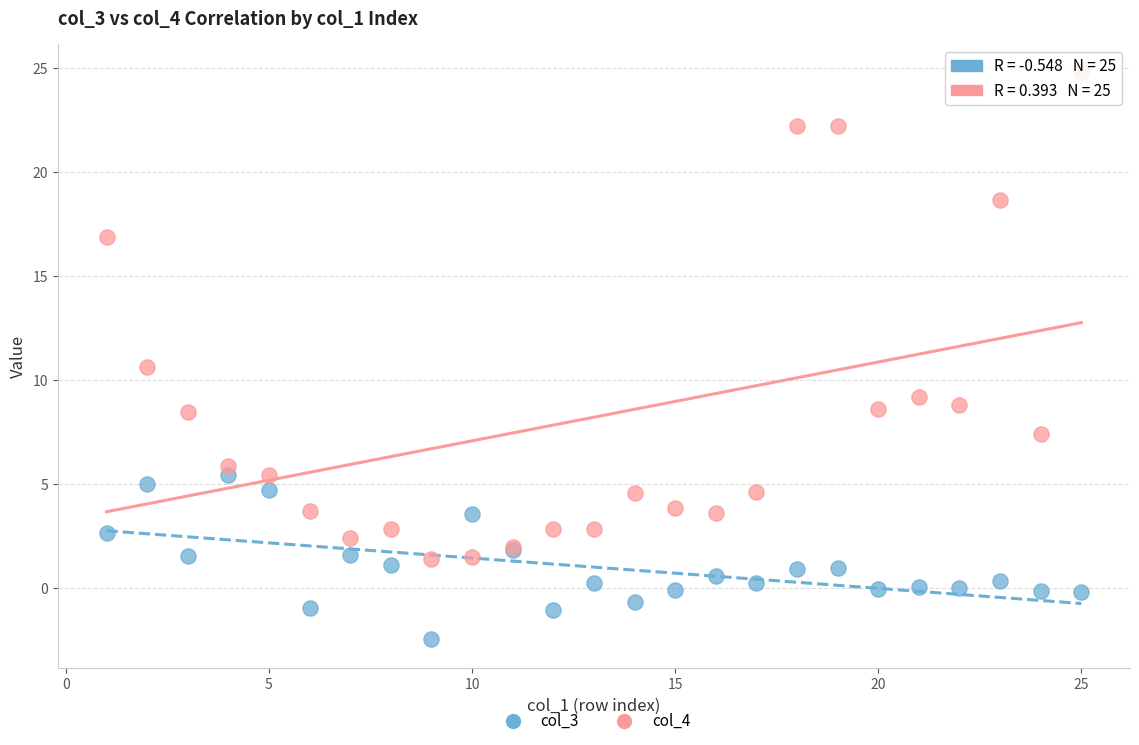

Which series has the widest spread of Y values?

col_4